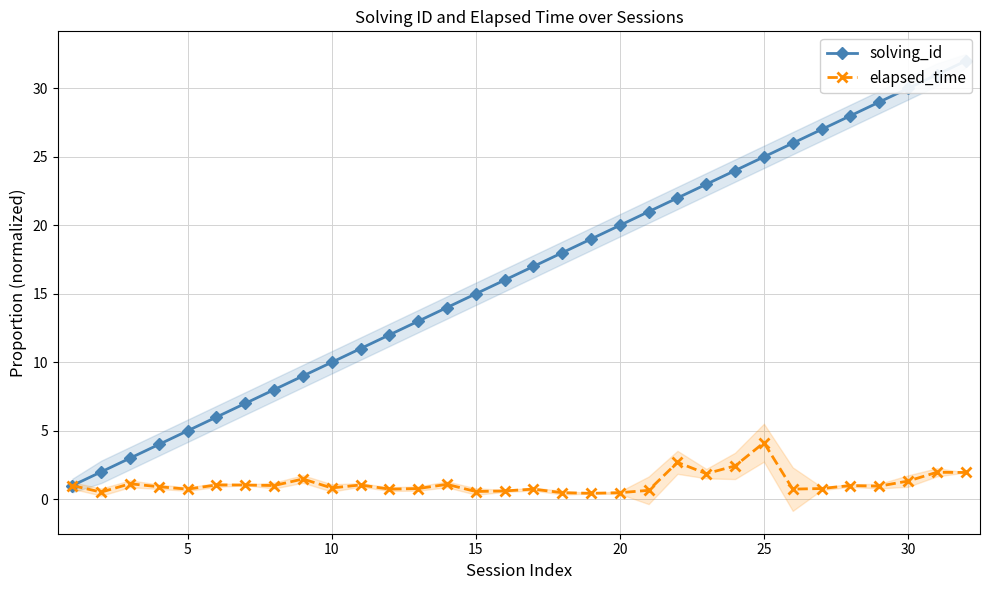

What is the greatest value displayed?

32.0